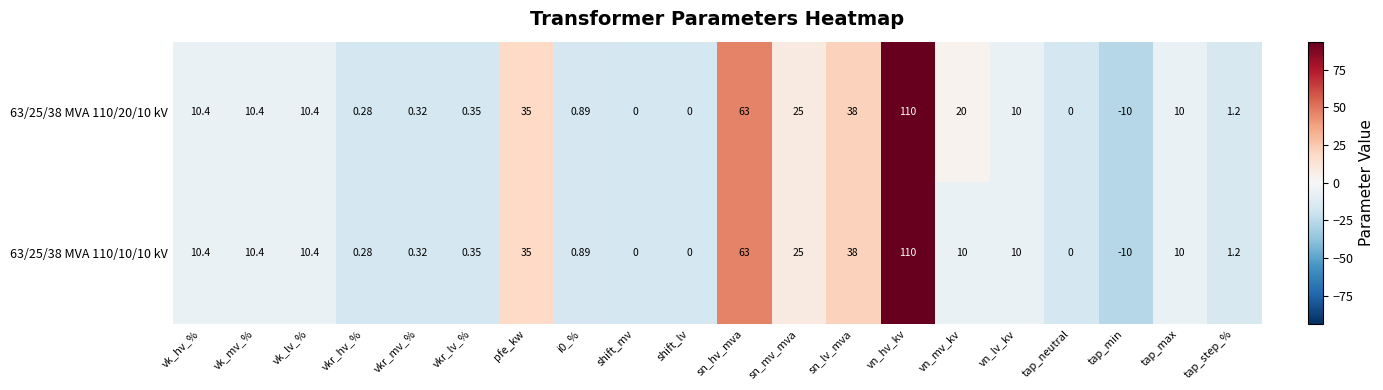

At which category is the sum across all series the highest?

vn_hv_kv